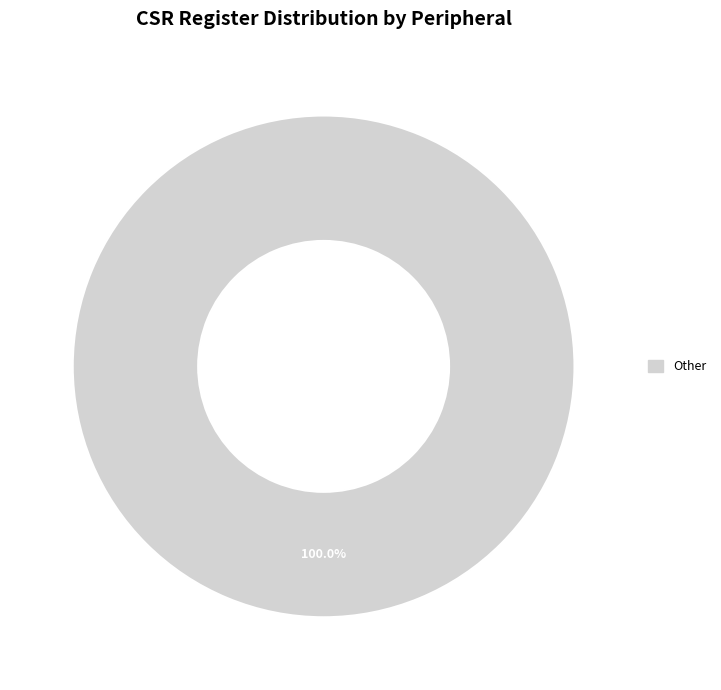

Is there a majority slice in this chart?

Yes